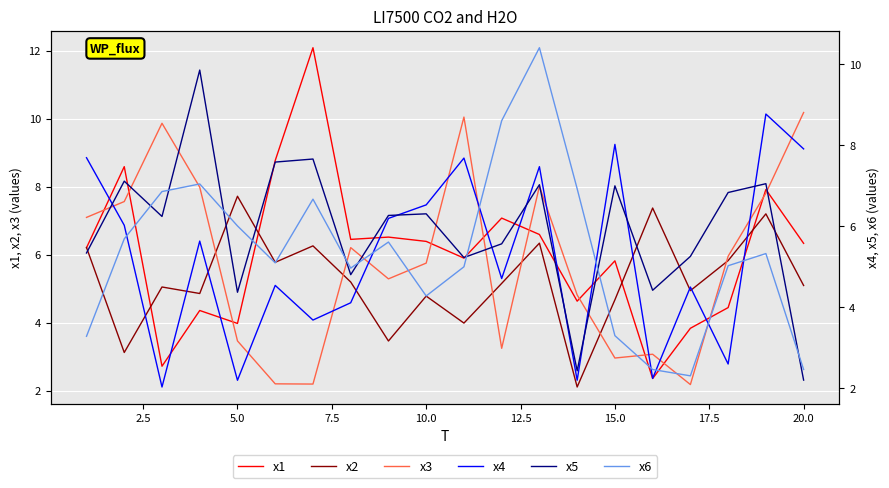

Which series has the largest total across all categories?

x1